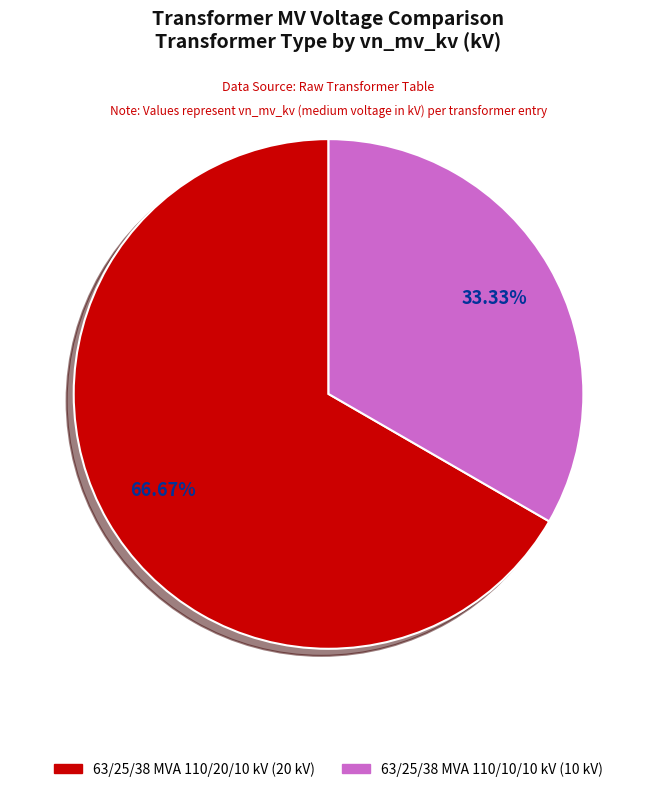

Rank the categories by value from highest to lowest.

63/25/38 MVA 110/20/10 kV, 63/25/38 MVA 110/10/10 kV